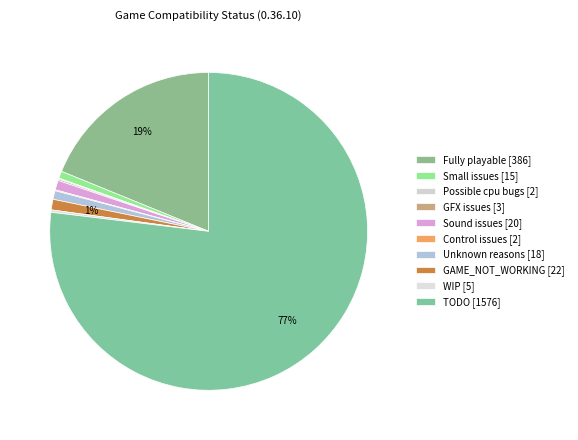

Which has a higher value, Small issues or Unknown reasons?

Unknown reasons